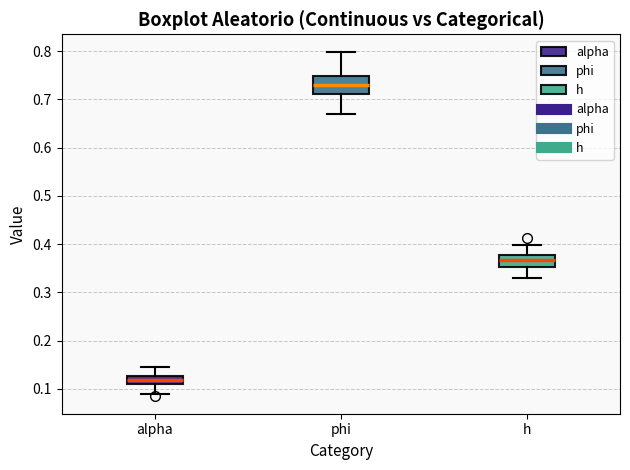

Reading left to right, read every box against the y-axis: the position of its median line, the range the box covers, and the ends of its whiskers. The values are not printed on the chart, so give them approximately, as read against the axis.

alpha: median 0.12, box 0.11 to 0.13, whiskers 0.09 to 0.14
phi: median 0.73, box 0.71 to 0.75, whiskers 0.67 to 0.80
h: median 0.37, box 0.35 to 0.38, whiskers 0.33 to 0.40